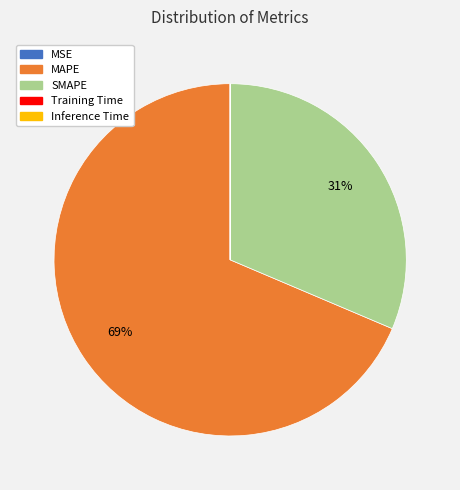

To the nearest percent, what portion does SMAPE represent?

31%